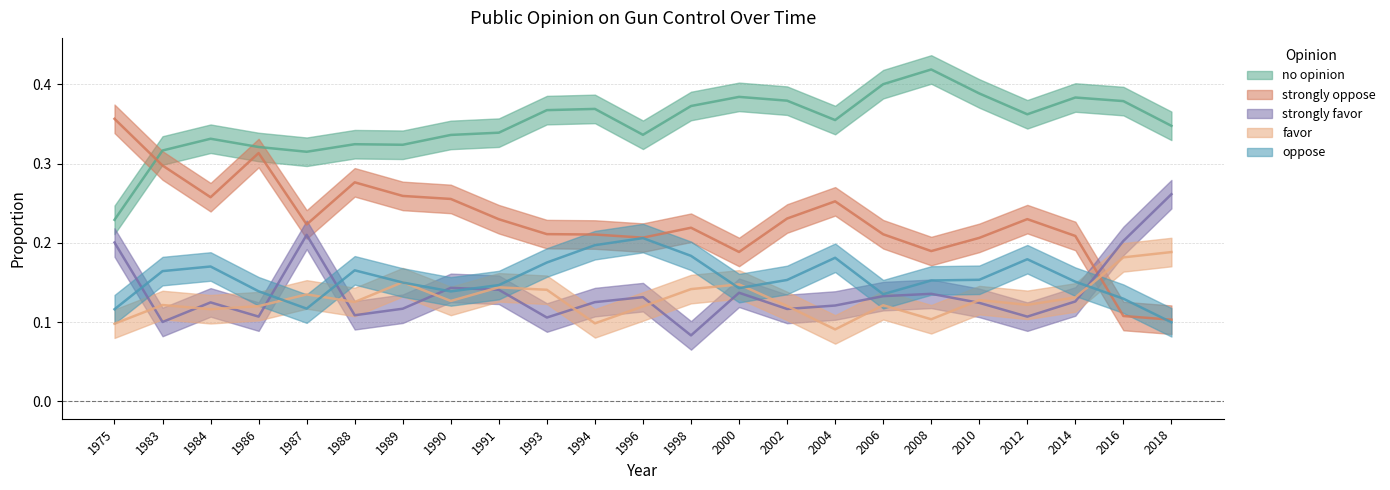

Which has a higher value, 1984 or 1988?

1984